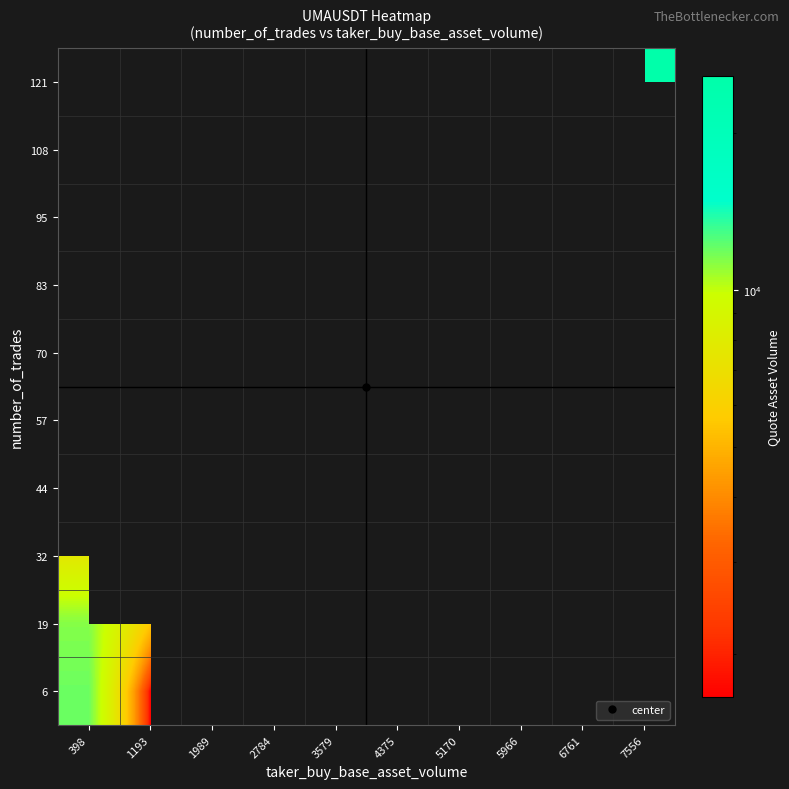

Rank the series by their maximum value, from highest to lowest.

6, 19, 32, 44, 57, 70, 83, 95, 108, 121